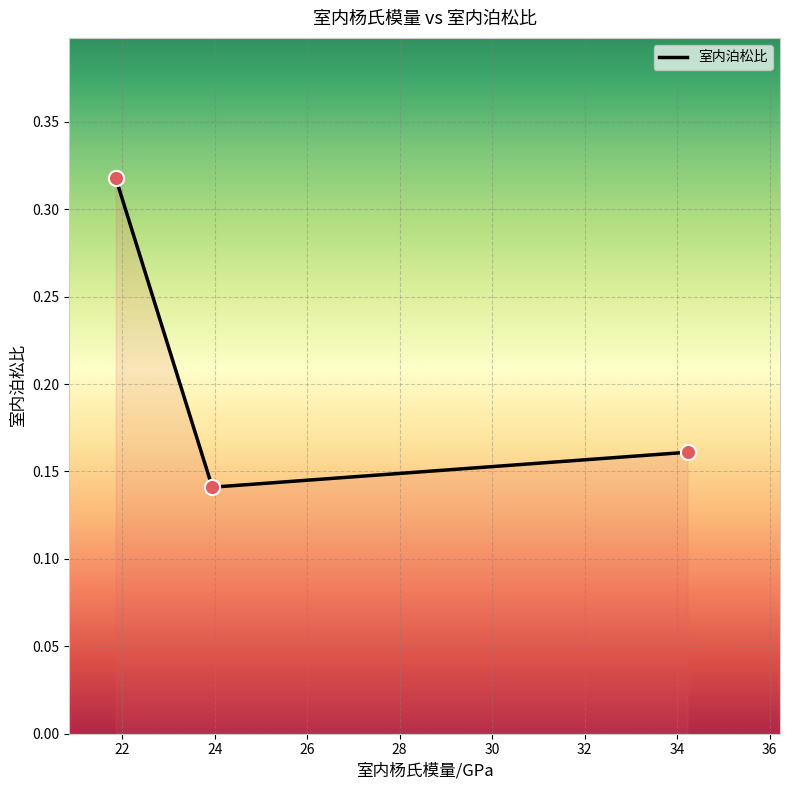

Between 34.2248 and 21.8581, which is larger?

21.8581